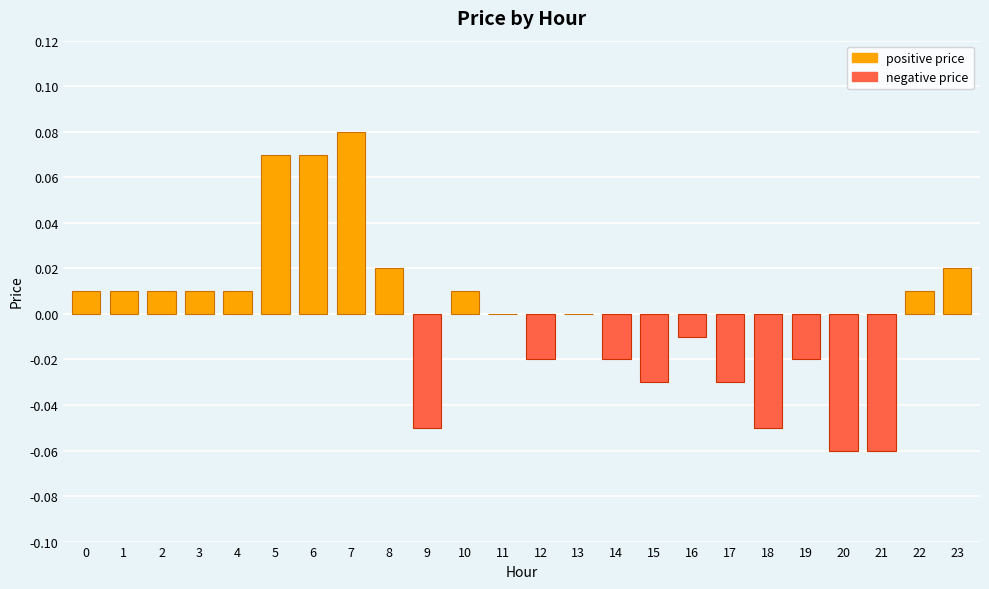

The value at 3 is 0.0. True or false?

True